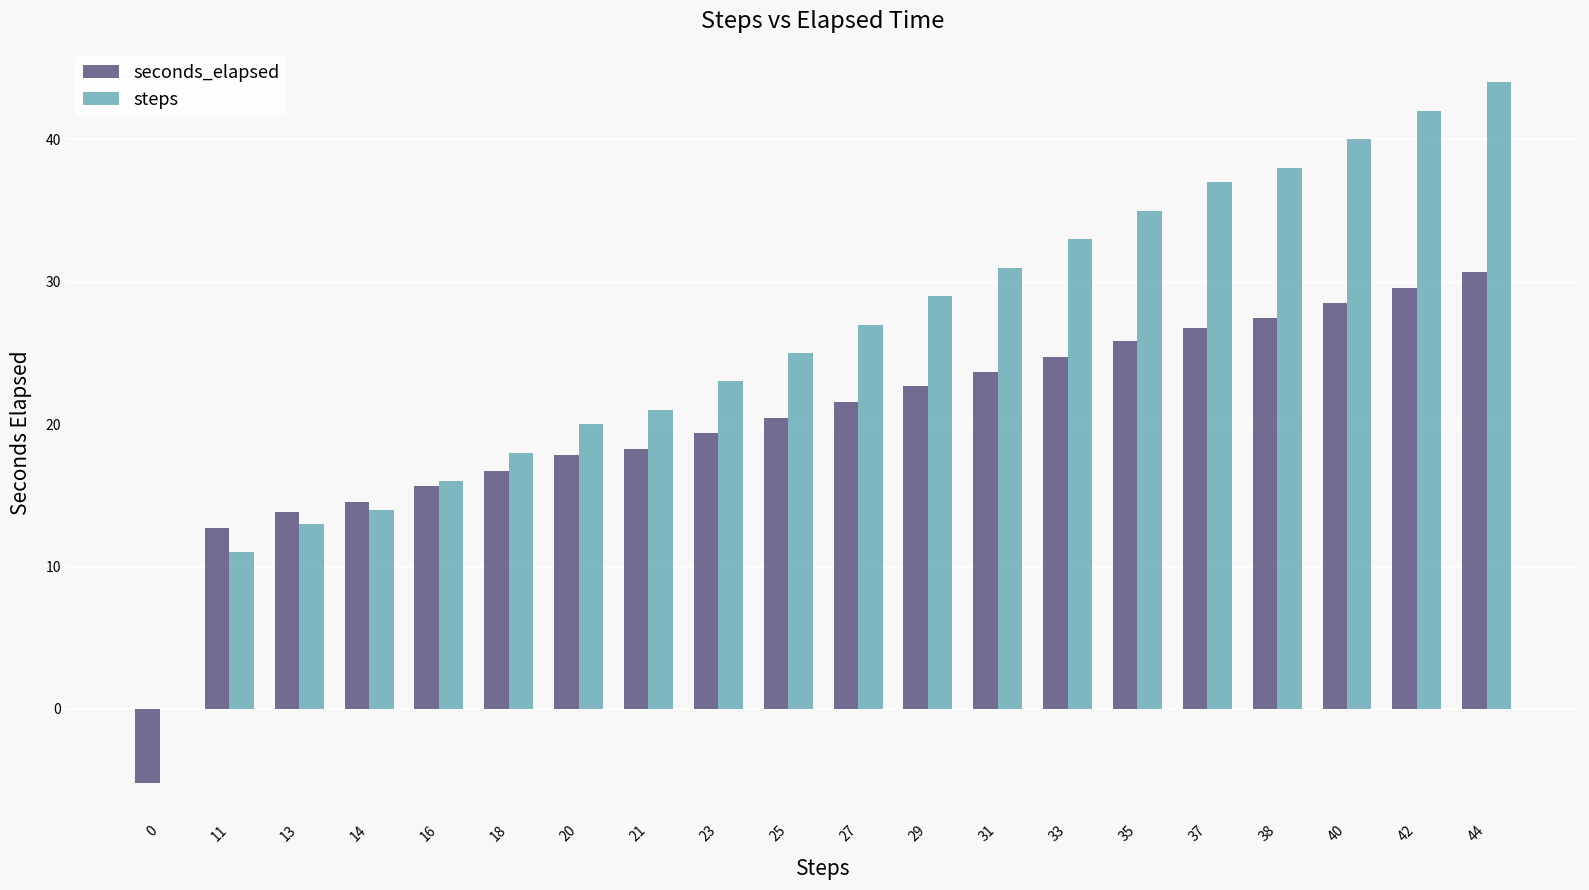

Which category has the highest value in the steps series?

44